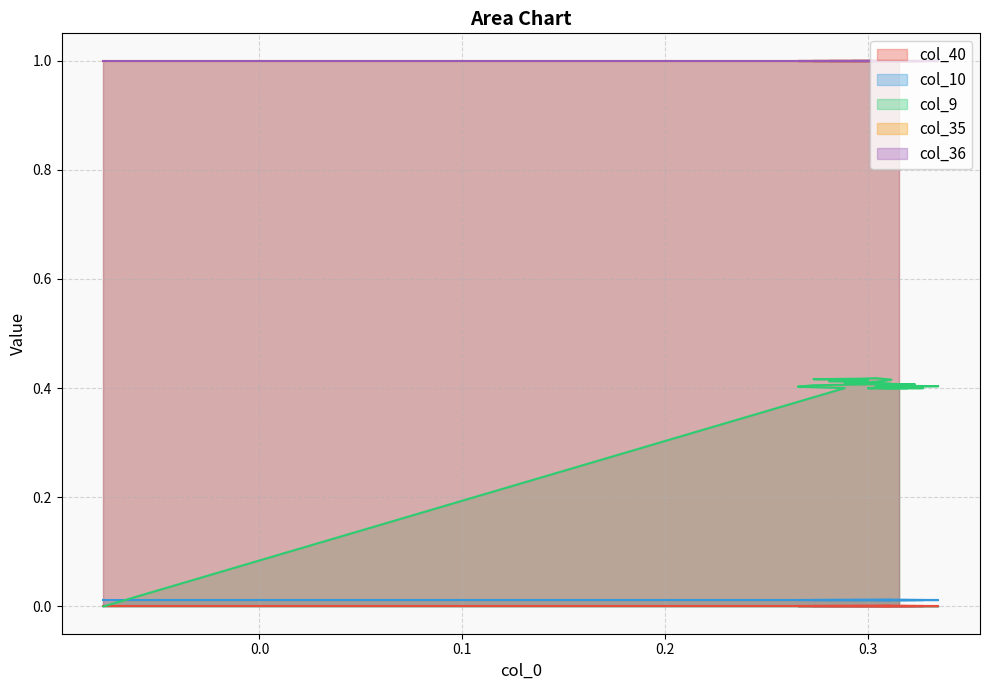

At which category is the sum across all series the highest?

8